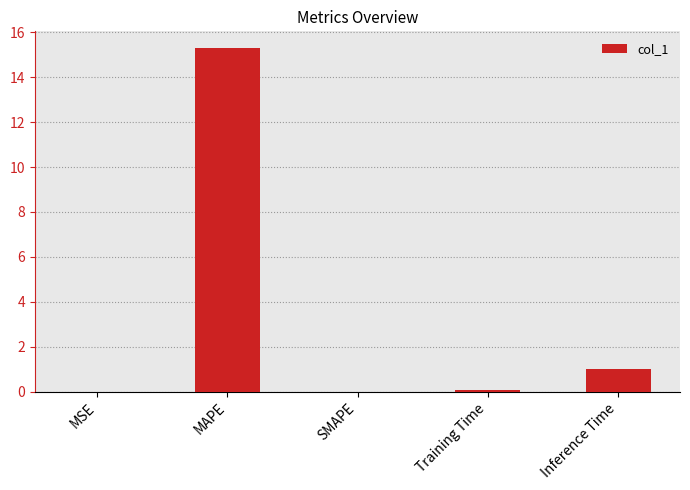

At which category does the chart reach its peak across all series?

MAPE